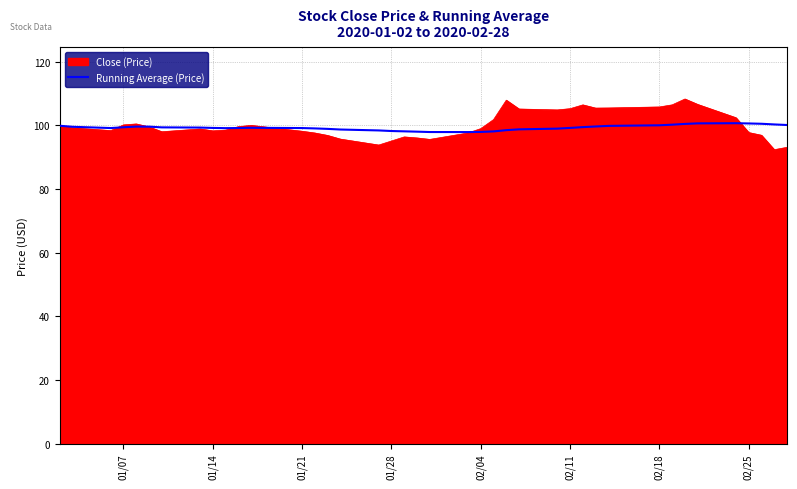

What is the maximum value for Running Average (Price)?

100.7